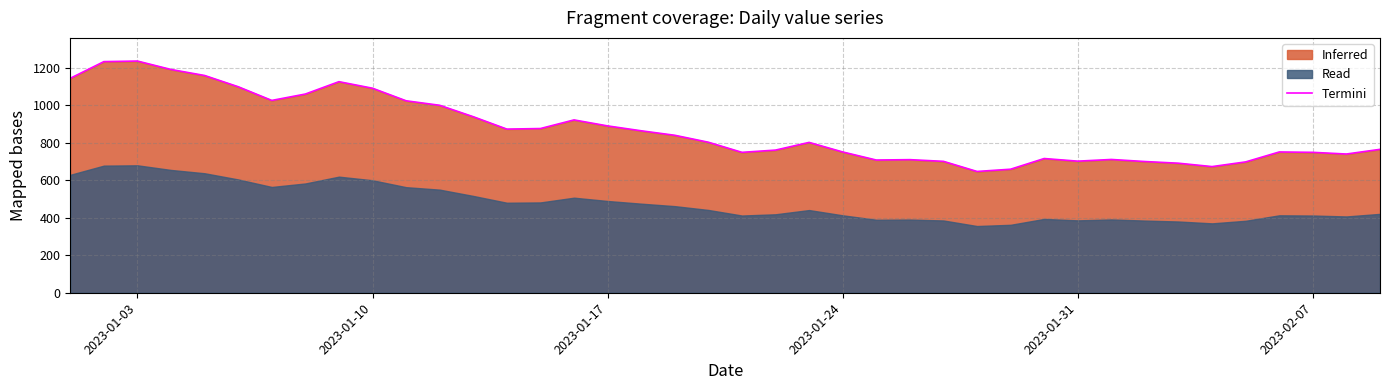

What is the lowest value of the Termini series?

647